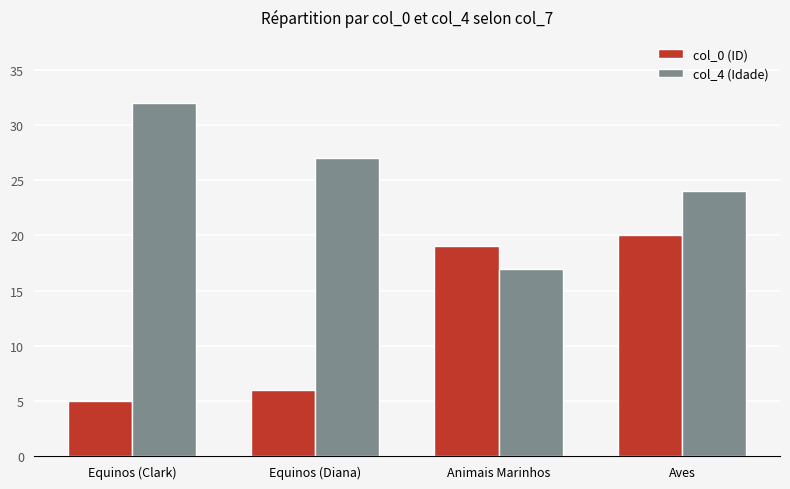

Which series changed the most between Equinos (Clark) and Equinos (Diana)?

col_4 (Idade)